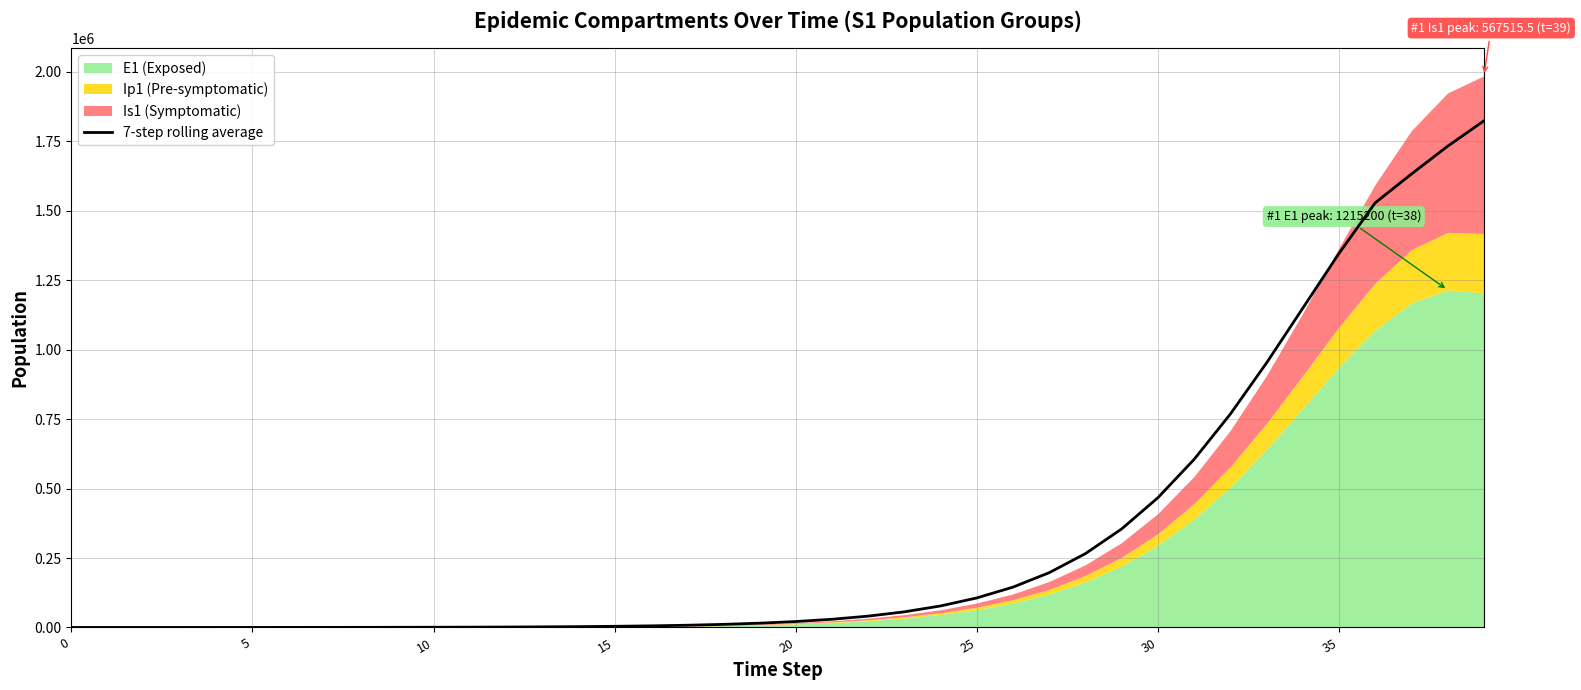

How many data points are above 21335?

20